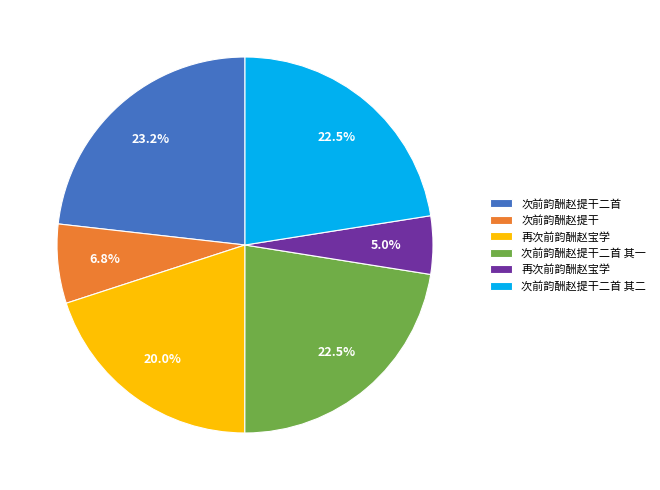

Is there any slice that represents more than half of the pie?

No